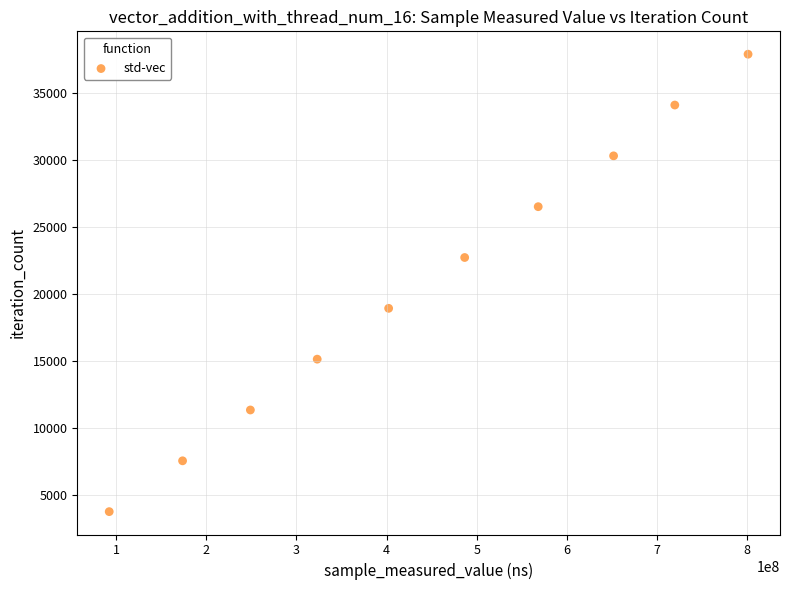

What is the average X value?

446803853